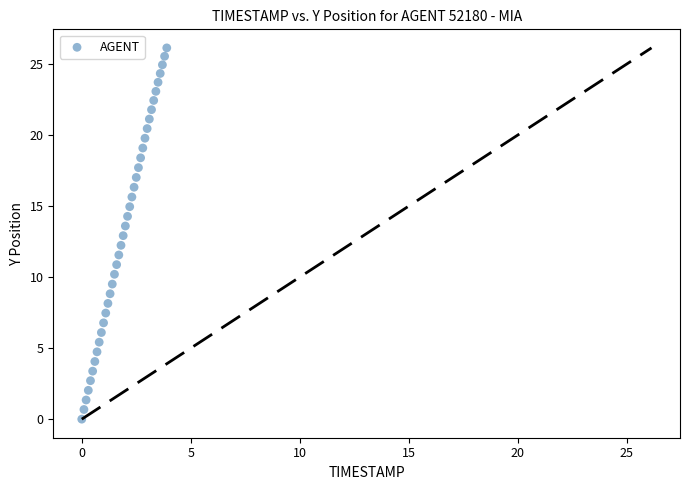

What is the range of Y values (max minus min)?

26.1